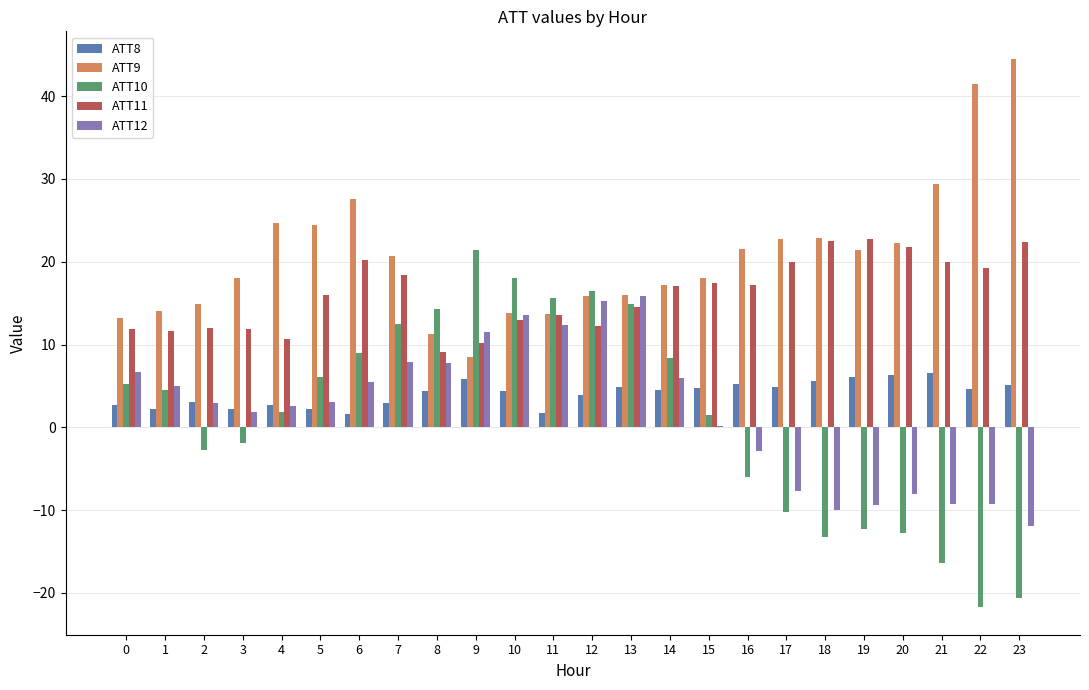

True or false: ATT9 has a value of 17.2 at 14.

True